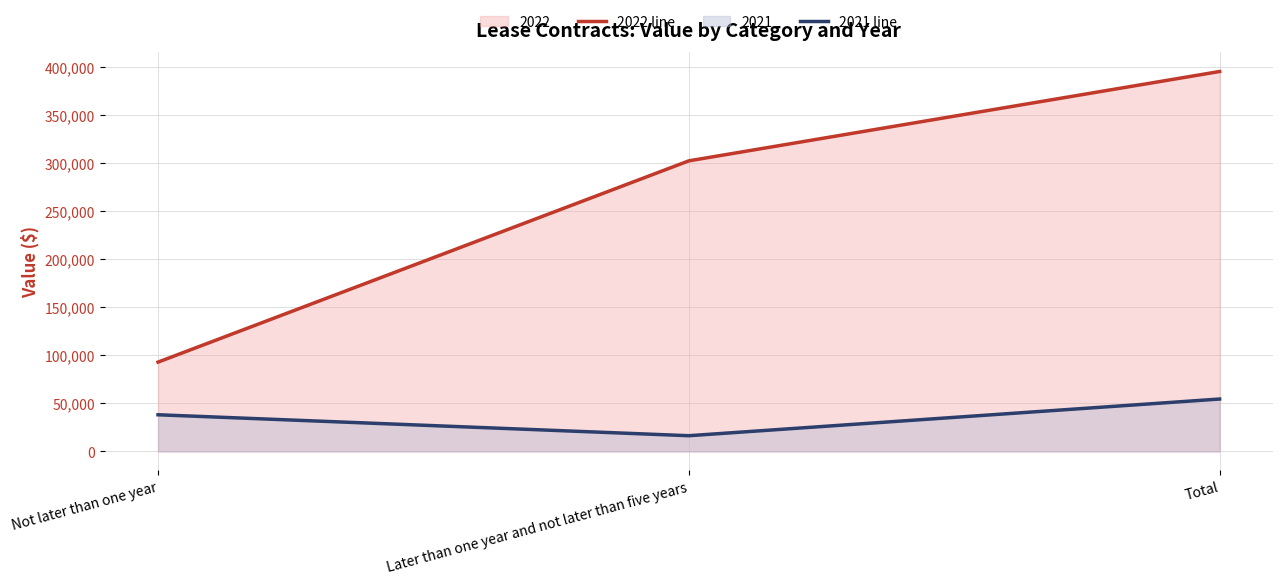

Which series has the largest range (max minus min)?

2022 line